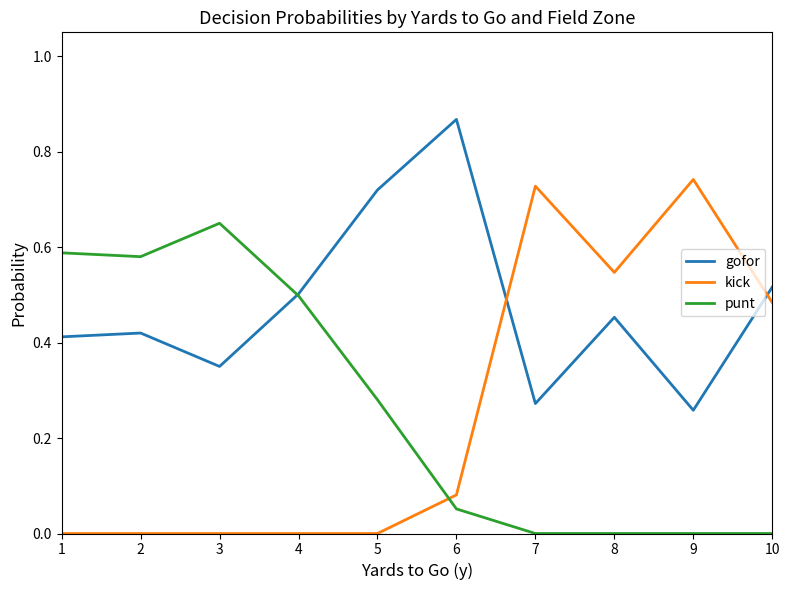

Between which two adjacent categories do gofor and kick first intersect?

6 and 7